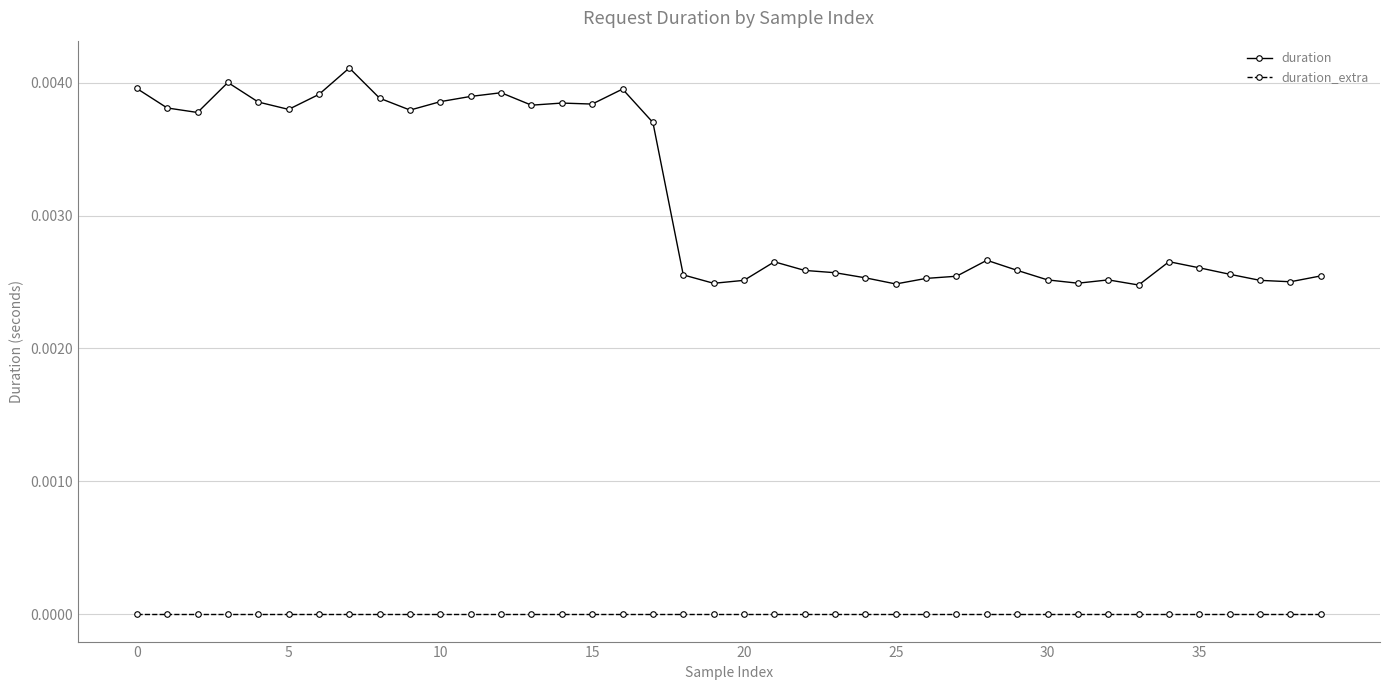

True or false: duration_extra and duration cross at least once.

False